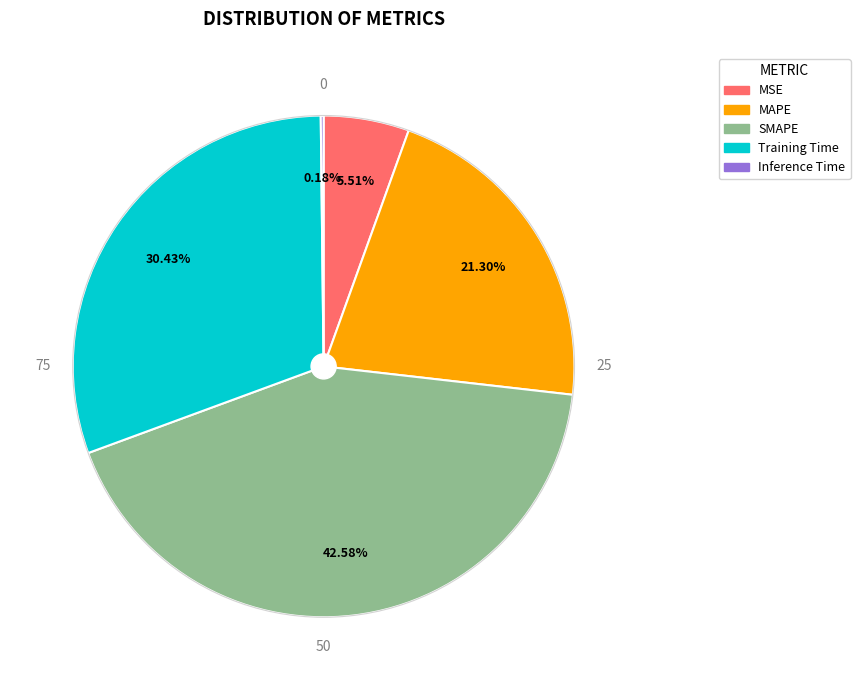

Does any single category account for the majority?

No